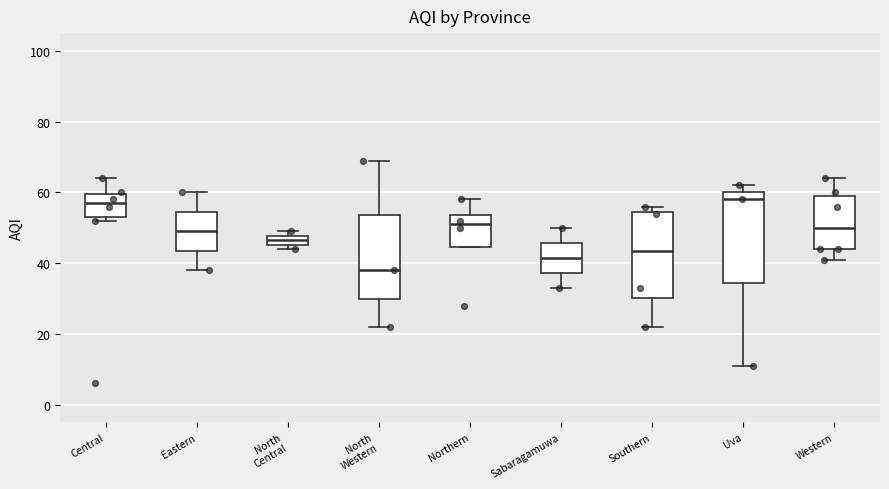

Which box has the lowest median line?

North Western